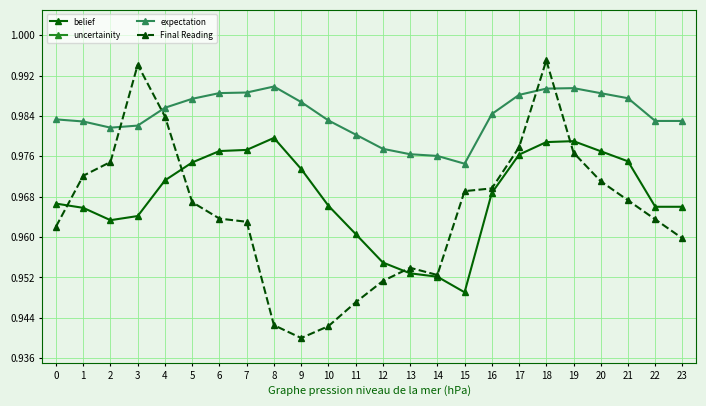

In Final Reading, how many points are higher than both neighbors (excluding endpoints)?

3